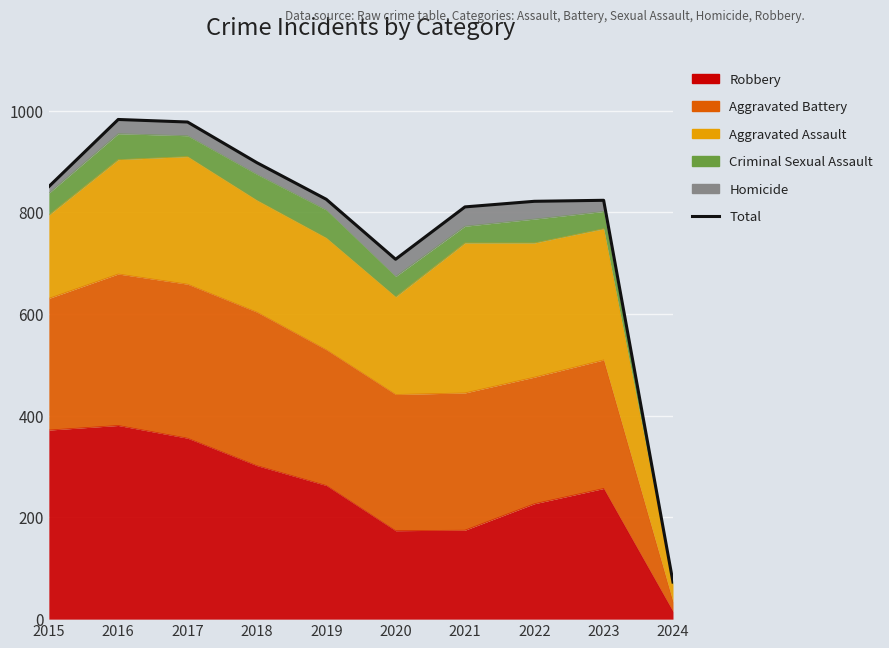

Where does the data first go above 826?

2015